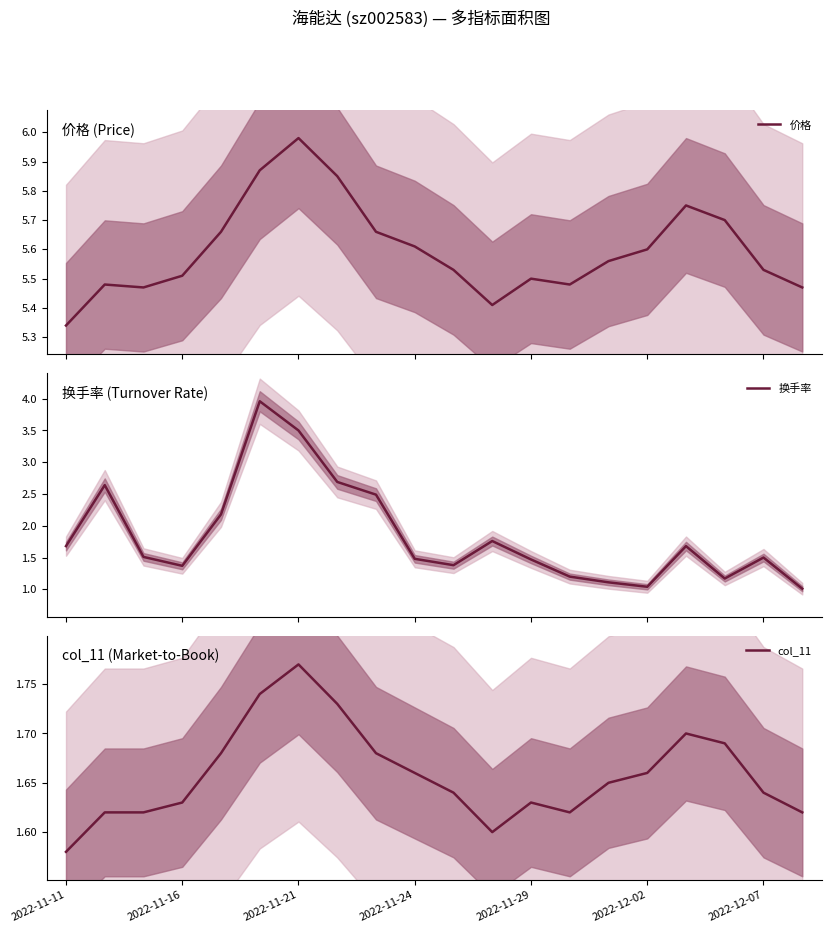

Is it true that col_11 equals 2.3 at 2022-11-11?

False